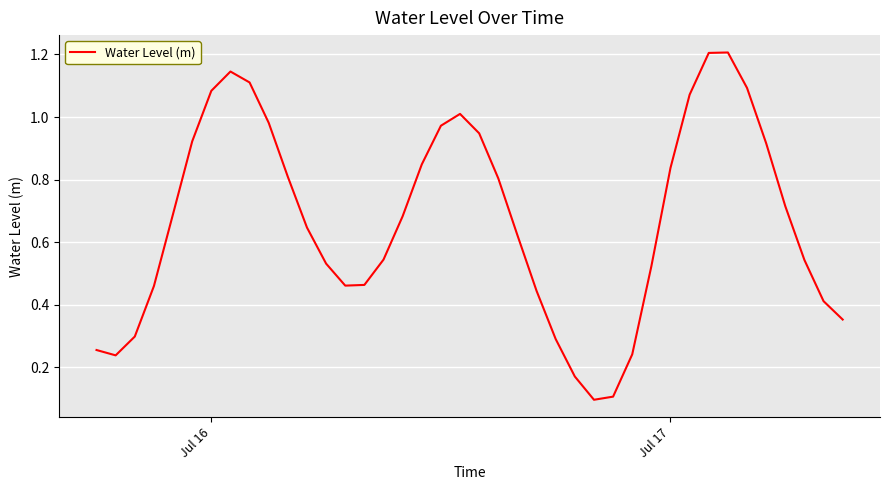

What is the greatest value displayed?

1.2